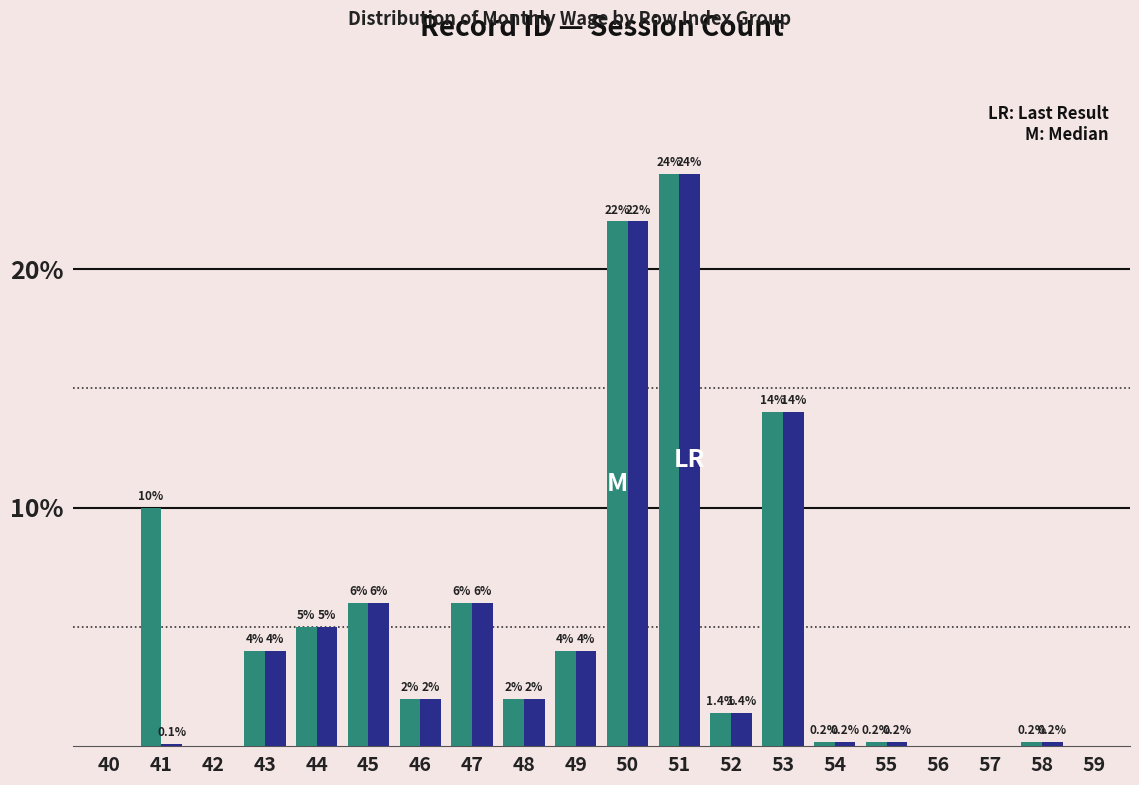

Which category has the highest value across all series?

51